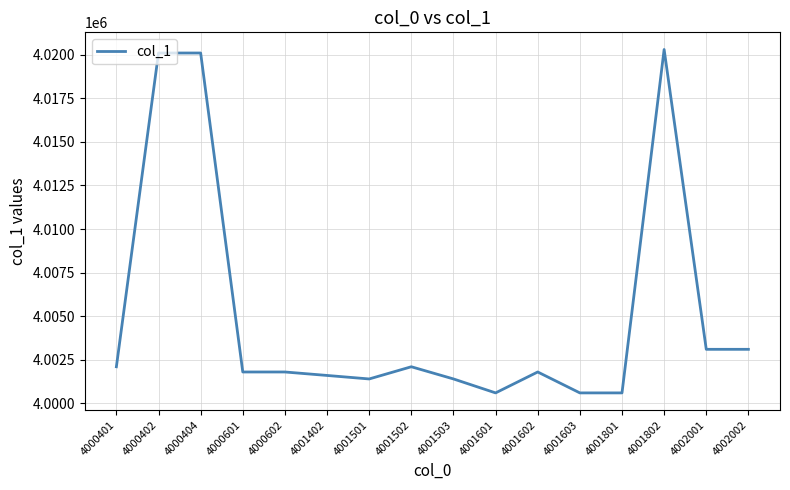

Does the chart display data point markers on the line(s)?

No